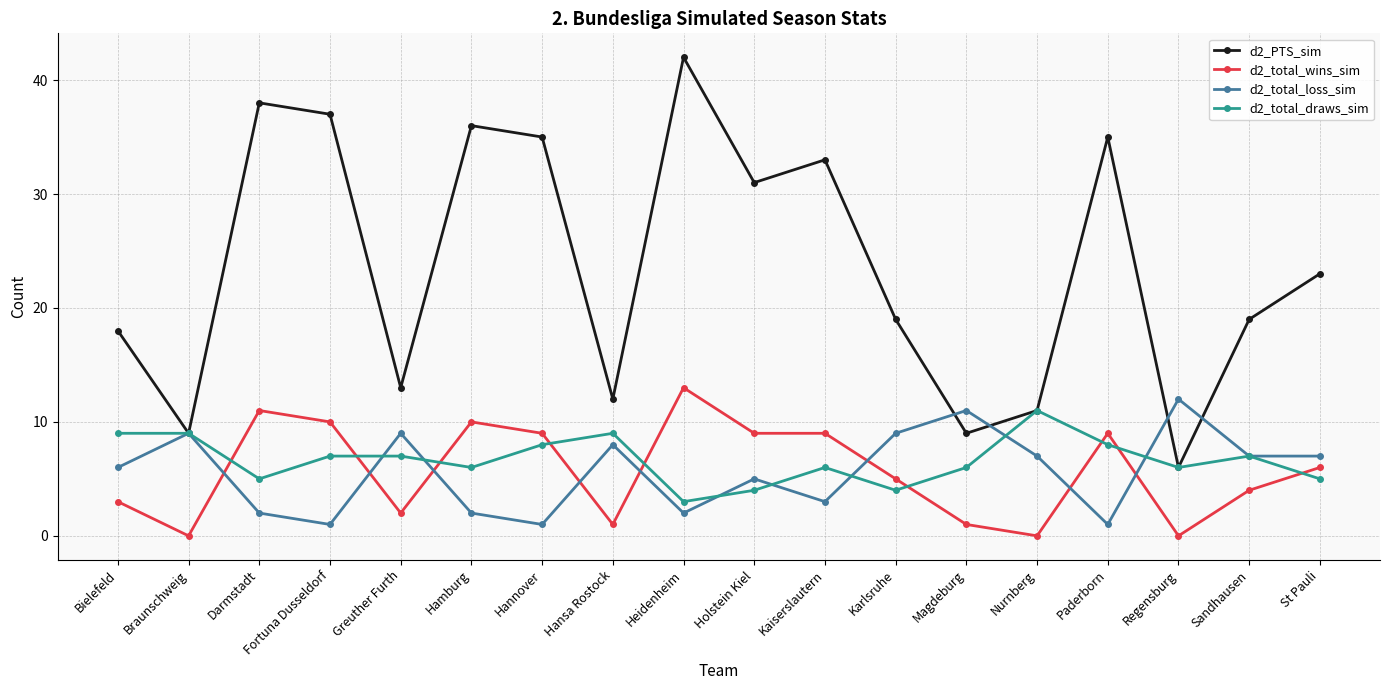

True or false: d2_total_wins_sim has a value of 3 at Heidenheim.

False